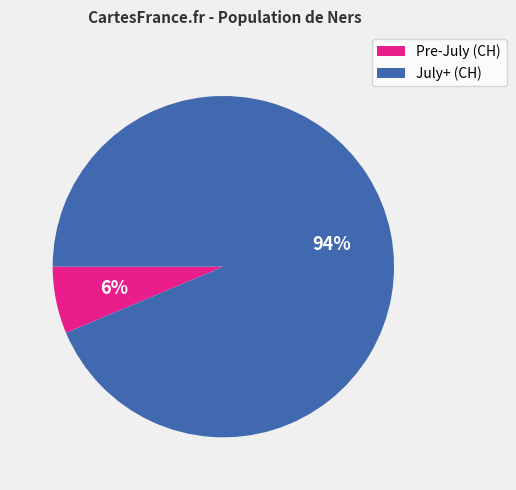

Combined, do Pre-July (CH) and July+ (CH) account for over 50%?

Yes